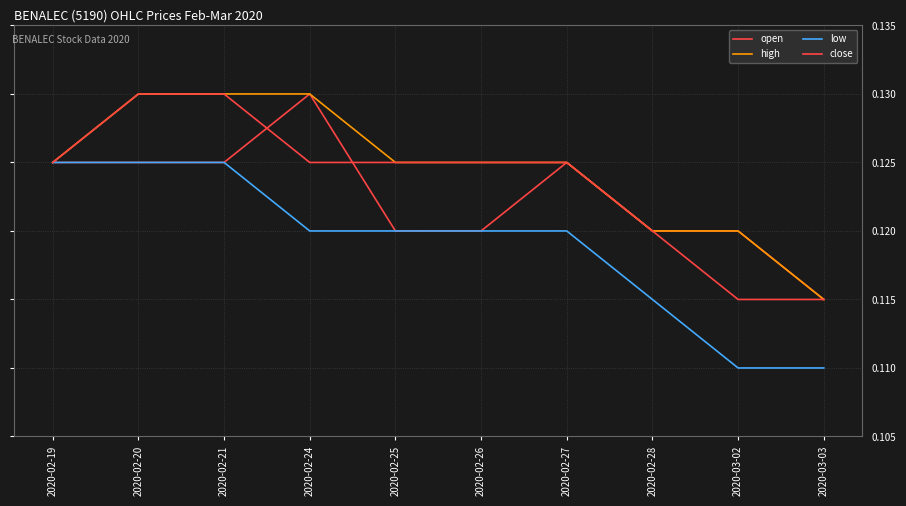

True or false: open has more than 0 points higher than both neighbors.

True